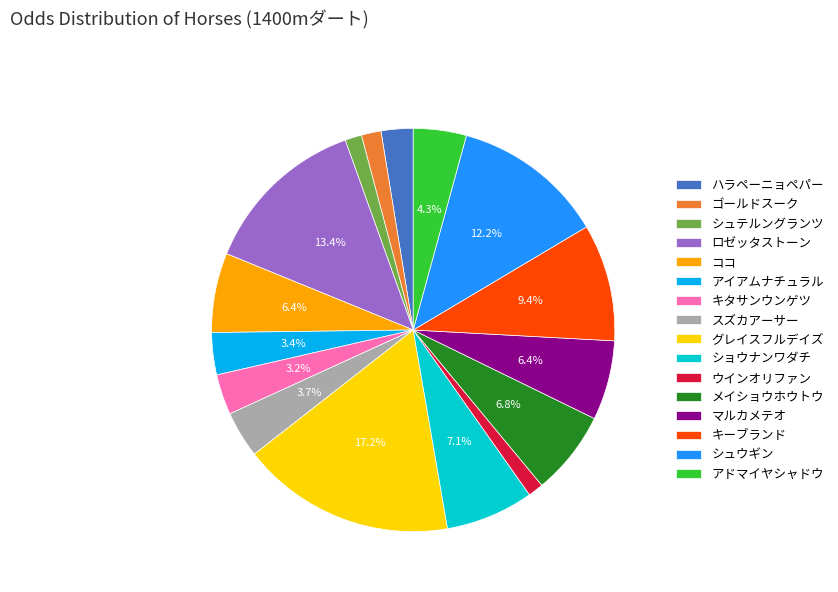

Between ココ and シュテルングランツ, which is larger?

ココ